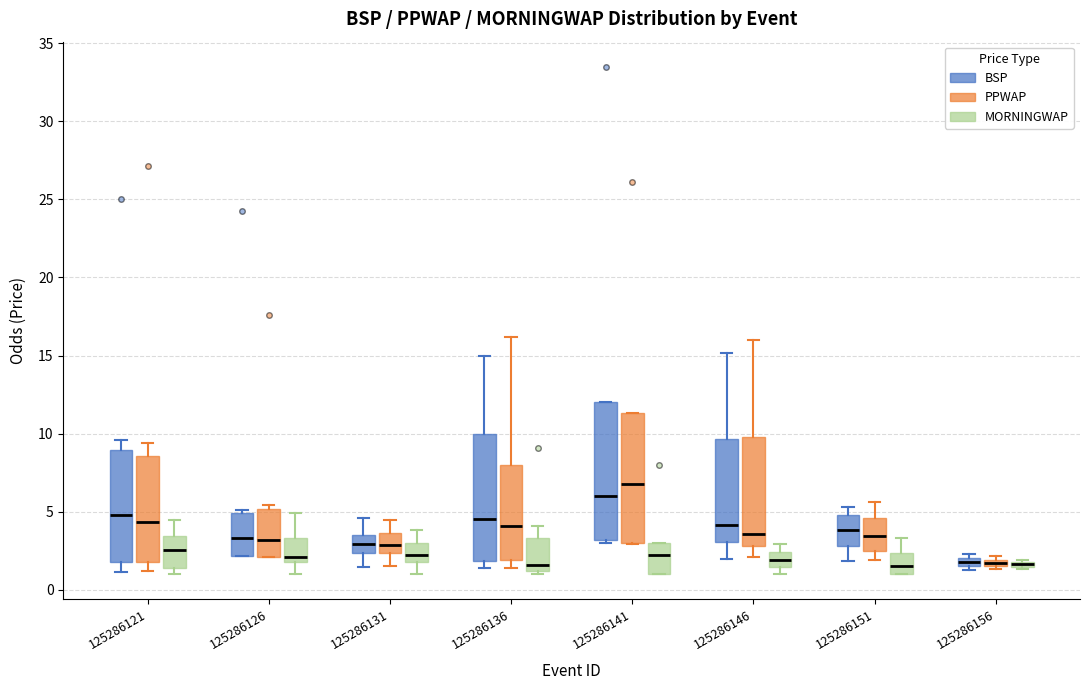

Where does the upper whisker of the box for 125286136 (MORNINGWAP) end on the y-axis? The values are not printed on the chart, so give them approximately, as read against the axis.

4.0